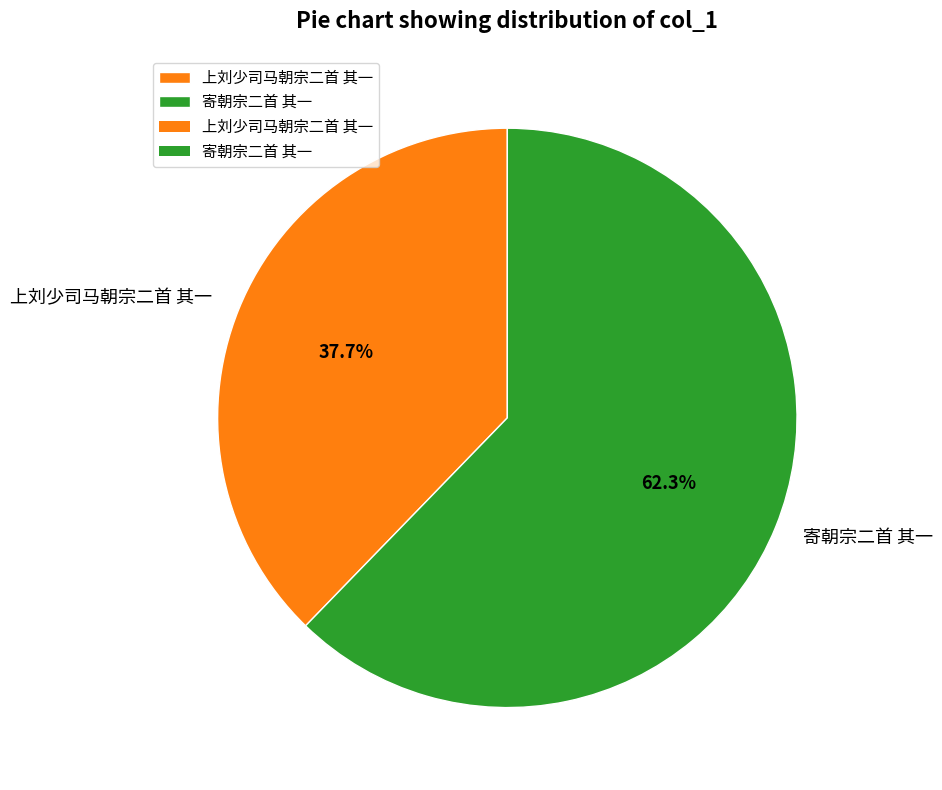

Count the number of slices in the pie.

2